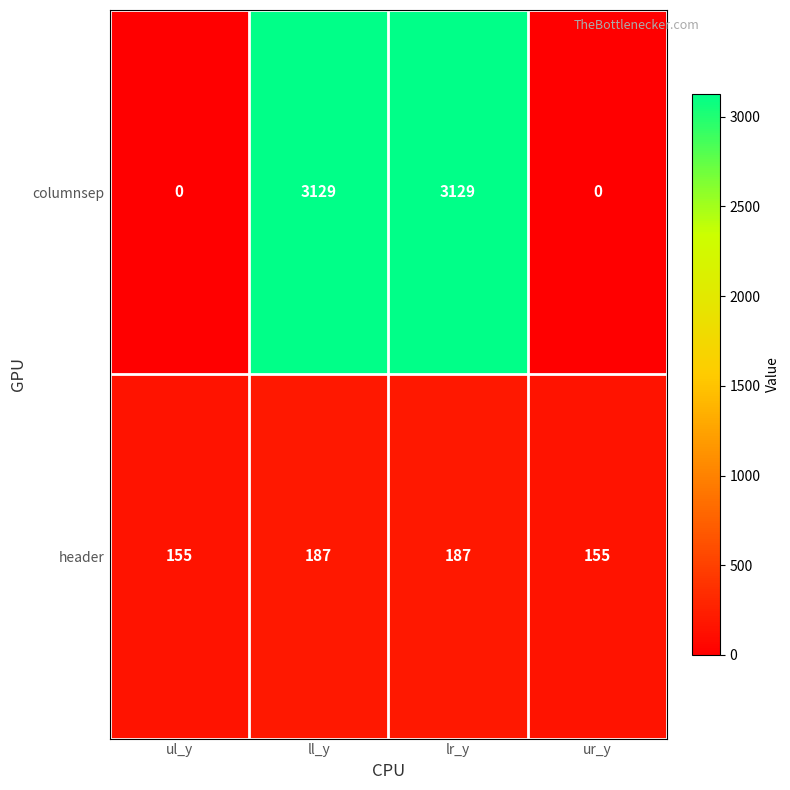

What is the difference between the maximum and minimum values in the columnsep series?

3129